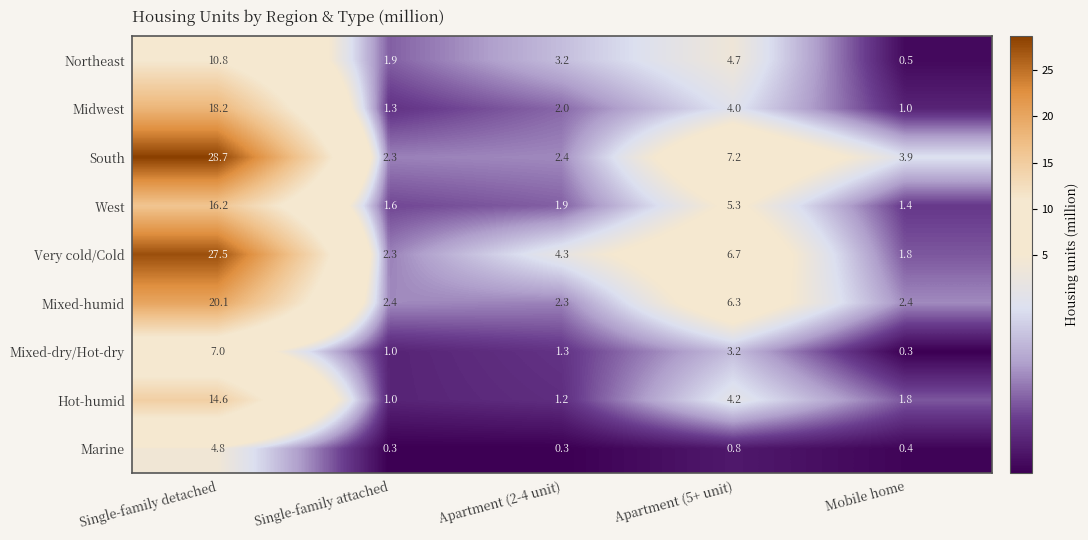

The value of Mixed-dry/Hot-dry at Apartment (2-4 unit) is 1.3. True or false?

True